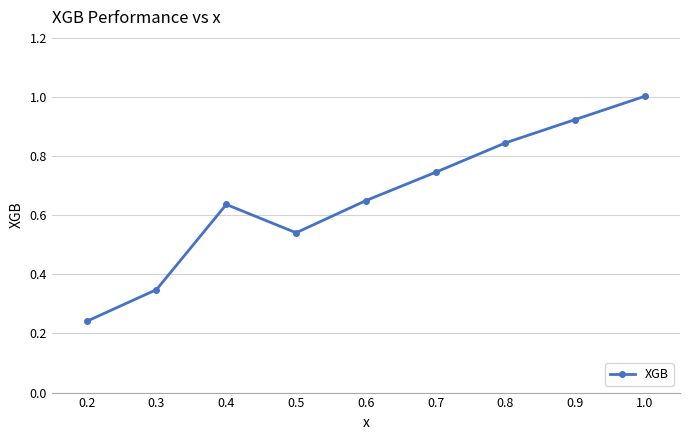

List the labels in order of value, largest first.

1.0, 0.9, 0.8, 0.7, 0.6, 0.4, 0.5, 0.3, 0.2